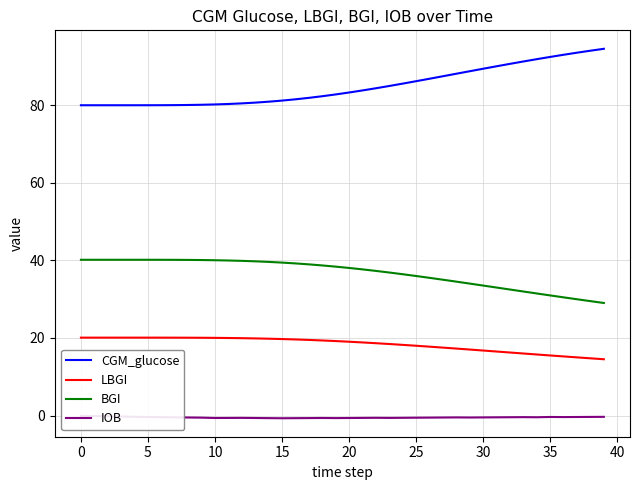

Is it true that BGI equals 39.6 at 14?

True